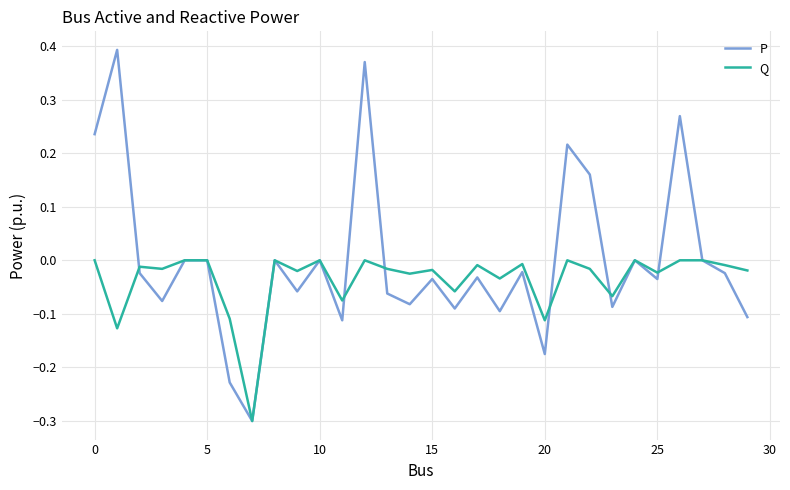

Rank the series by their average value, from lowest to highest.

Q, P